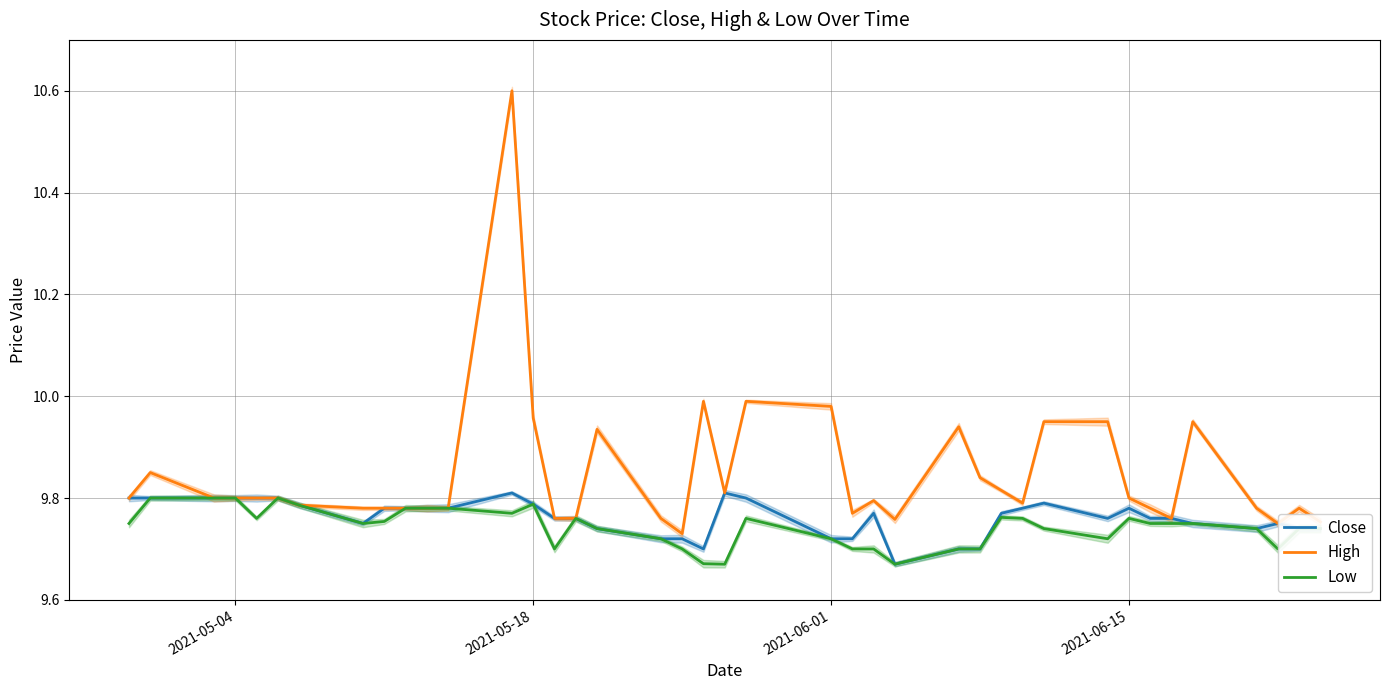

What is the difference between the maximum and minimum values in the Close series?

0.1